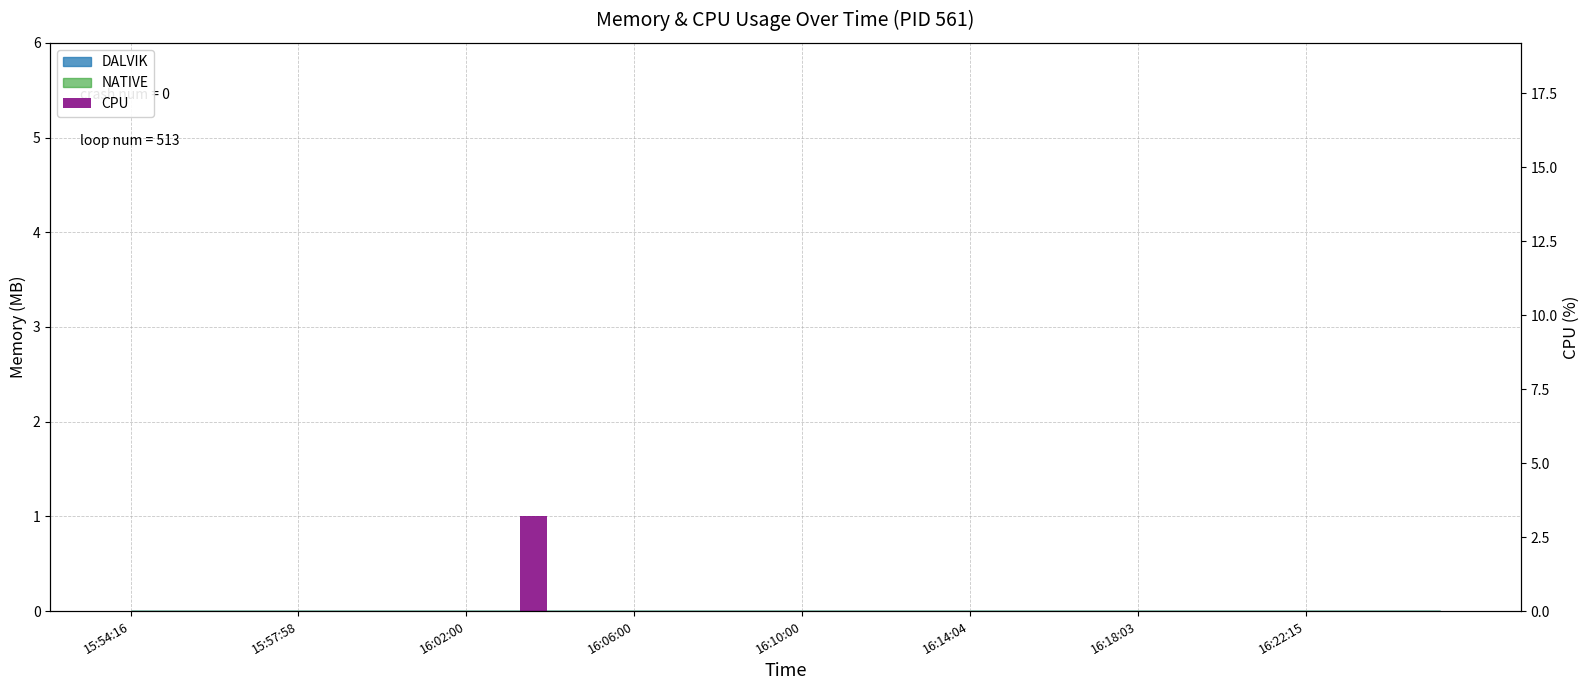

The value at 24 is -2.1. True or false?

False